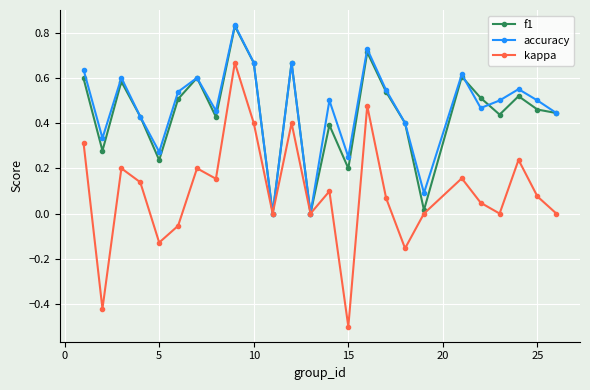

True or false: f1 has more than 1 interior local peaks.

True